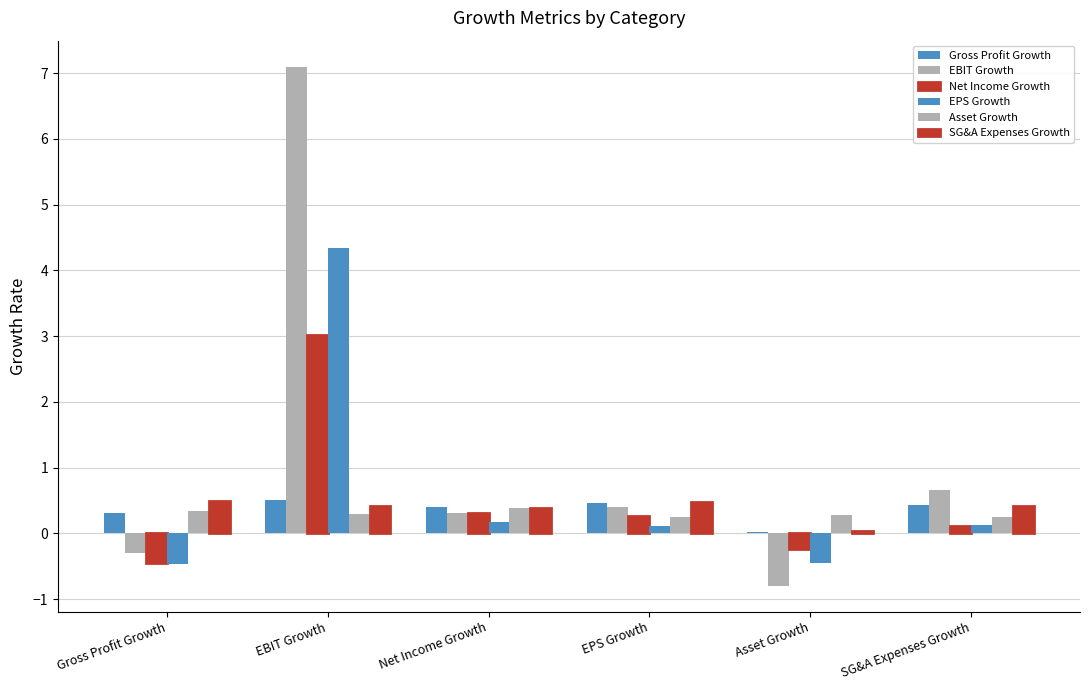

Reading right to left, list all the values displayed in this chart.

Gross Profit Growth: SG&A Expenses Growth=0.4	Asset Growth=0.0	EPS Growth=0.5	Net Income Growth=0.4	EBIT Growth=0.5	Gross Profit Growth=0.3
EBIT Growth: SG&A Expenses Growth=0.7	Asset Growth=-0.8	EPS Growth=0.4	Net Income Growth=0.3	EBIT Growth=7.1	Gross Profit Growth=-0.3
Net Income Growth: SG&A Expenses Growth=0.1	Asset Growth=-0.2	EPS Growth=0.3	Net Income Growth=0.3	EBIT Growth=3.0	Gross Profit Growth=-0.4
EPS Growth: SG&A Expenses Growth=0.1	Asset Growth=-0.5	EPS Growth=0.1	Net Income Growth=0.2	EBIT Growth=4.3	Gross Profit Growth=-0.5
Asset Growth: SG&A Expenses Growth=0.2	Asset Growth=0.3	EPS Growth=0.2	Net Income Growth=0.4	EBIT Growth=0.3	Gross Profit Growth=0.3
SG&A Expenses Growth: SG&A Expenses Growth=0.4	Asset Growth=0.0	EPS Growth=0.5	Net Income Growth=0.4	EBIT Growth=0.4	Gross Profit Growth=0.5